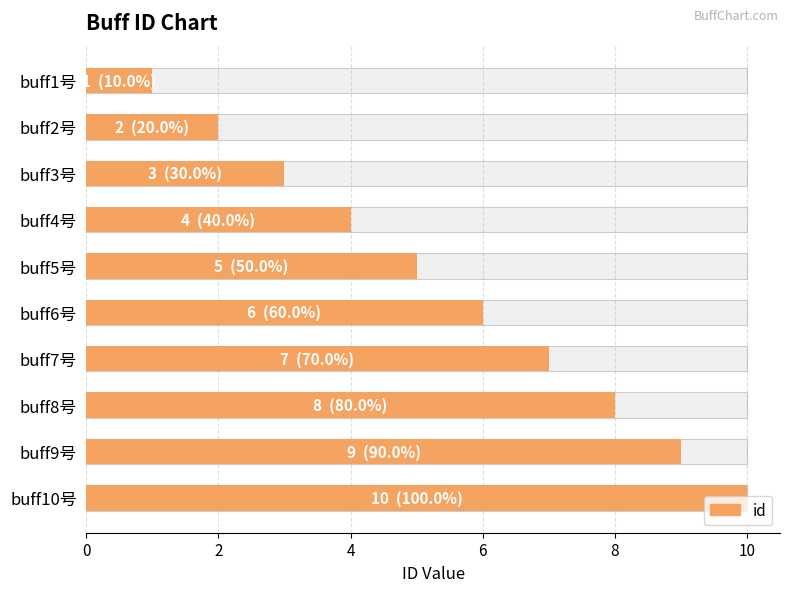

What is the value of the 4th bar from the left?

4